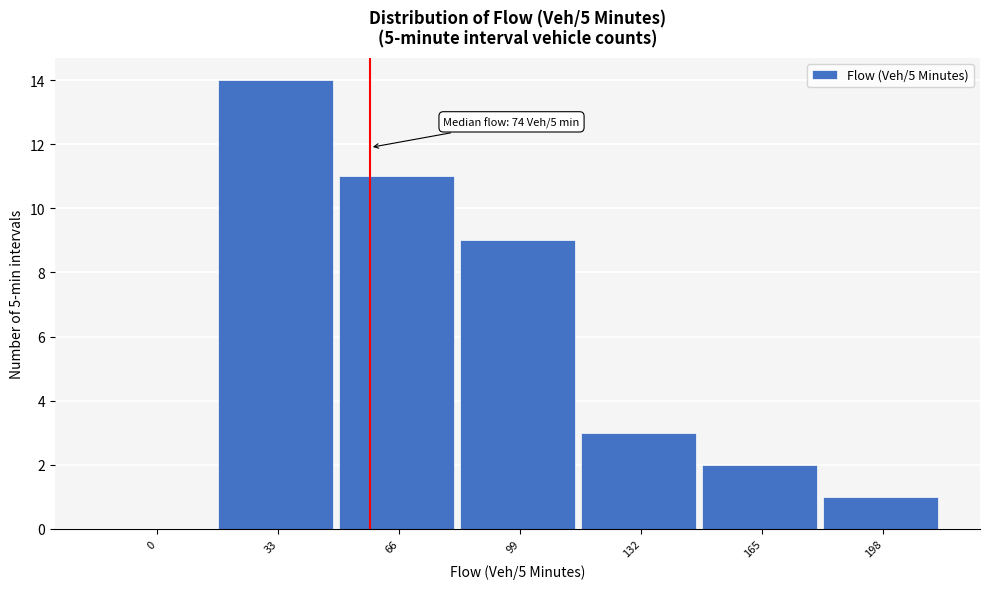

Reading left to right, extract all data points from this chart.

0=0	33=14	66=11	99=9	132=3	165=2	198=1